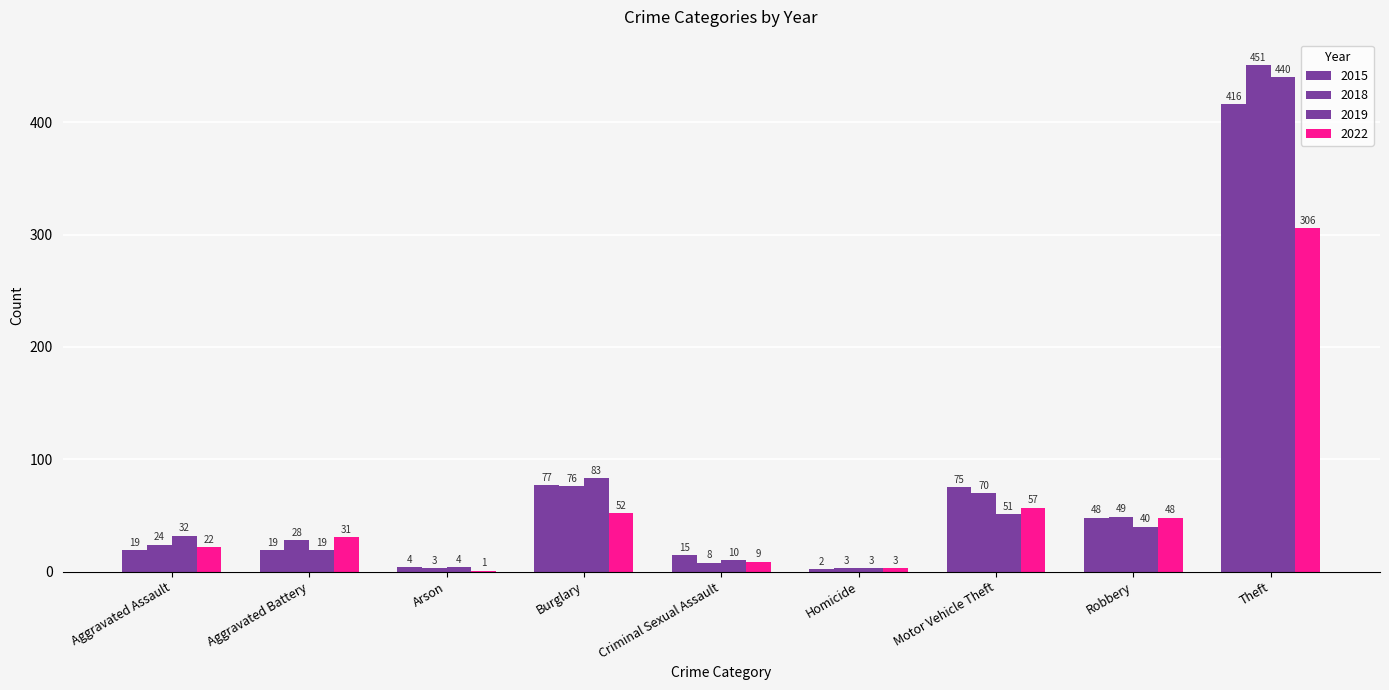

What is the approximate value of 2018 at Theft, to the nearest 10?

450